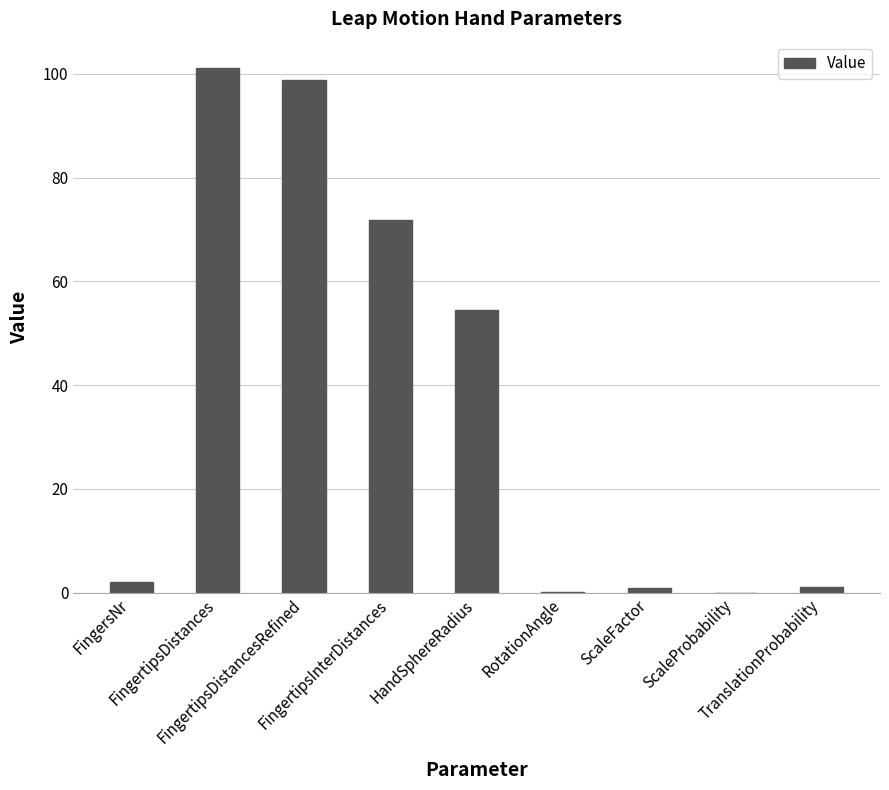

What is the greatest value displayed?

101.1